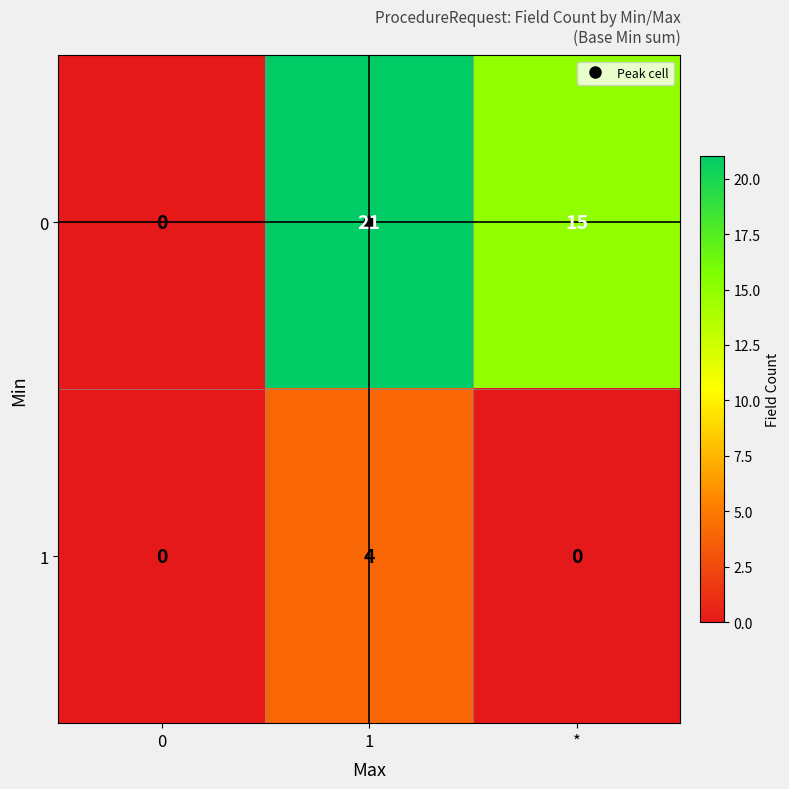

The 1 series shows 4 at 1. True or false?

True